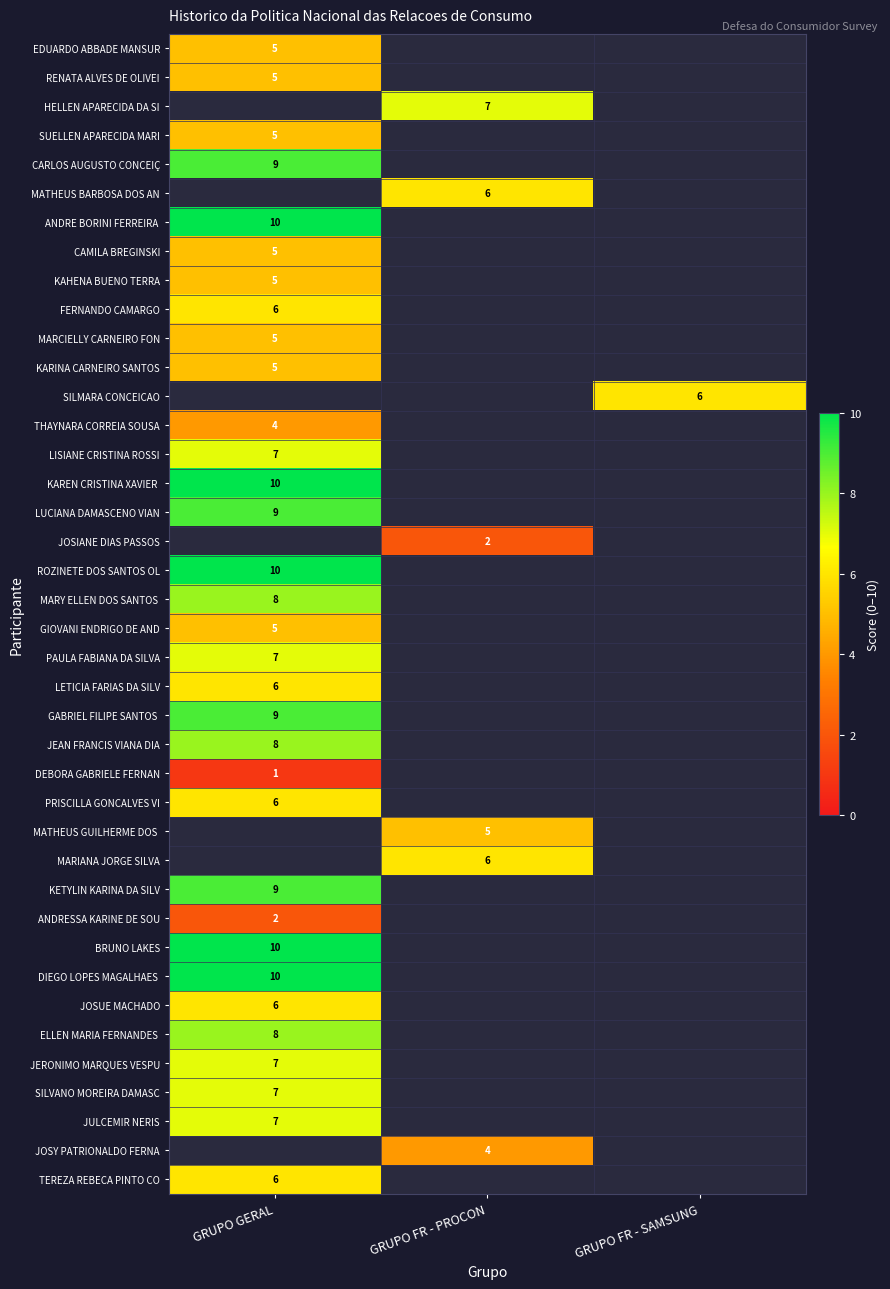

At which category does the chart reach its minimum across all series?

GRUPO GERAL